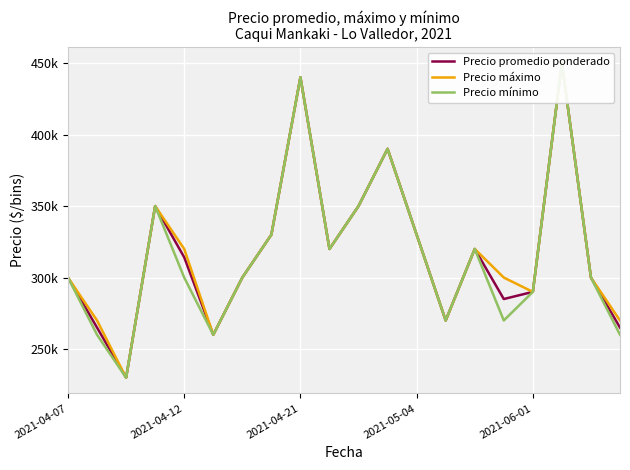

Which category has the highest value in the Precio mínimo series?

17